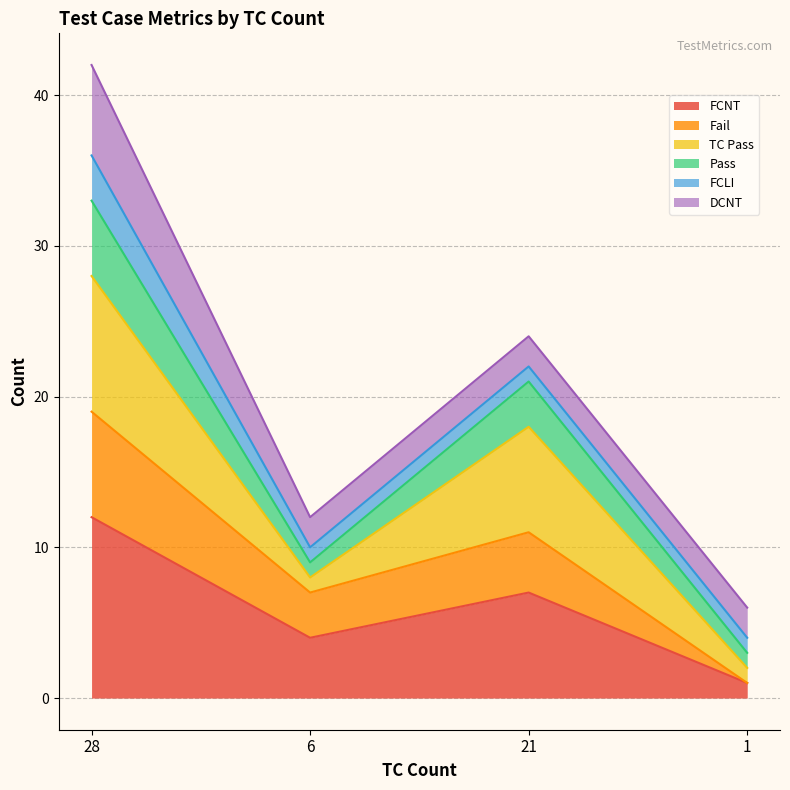

At which category is the sum across all series the highest?

28